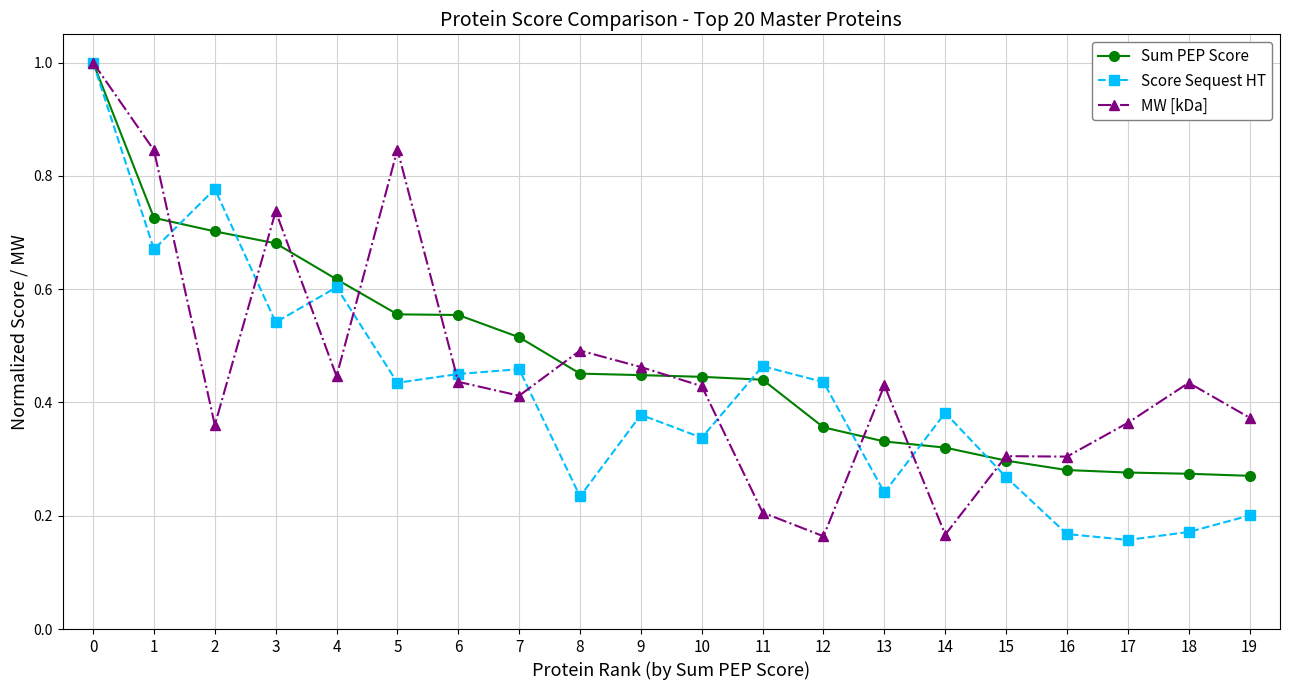

Which series changed the most between 1 and 19?

MW [kDa]